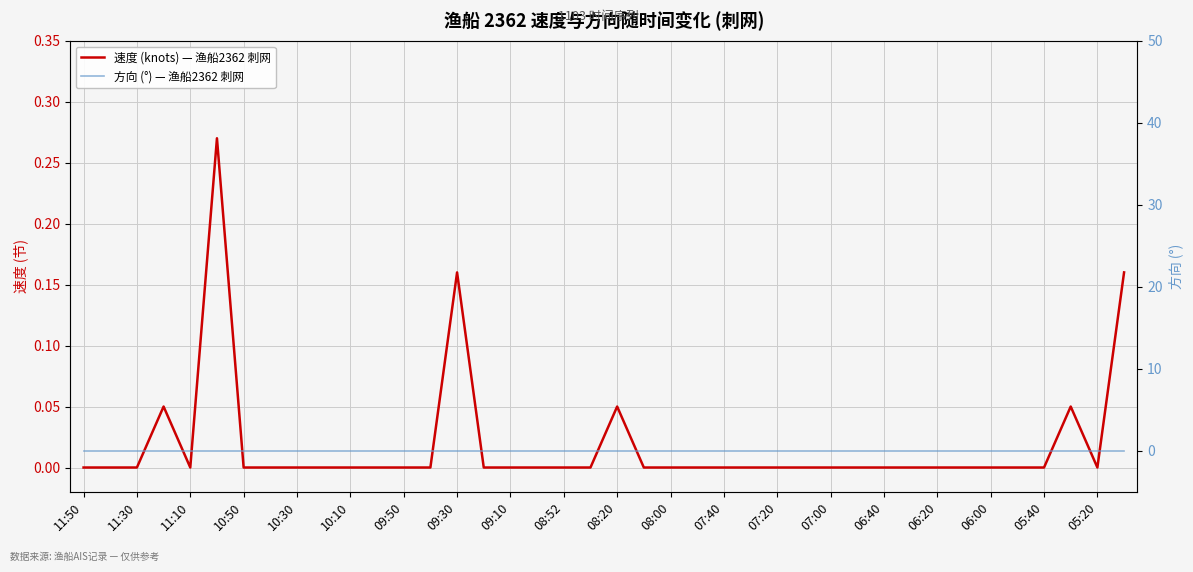

Which series has the largest range (max minus min)?

速度 (knots) — 渔船2362 刺网